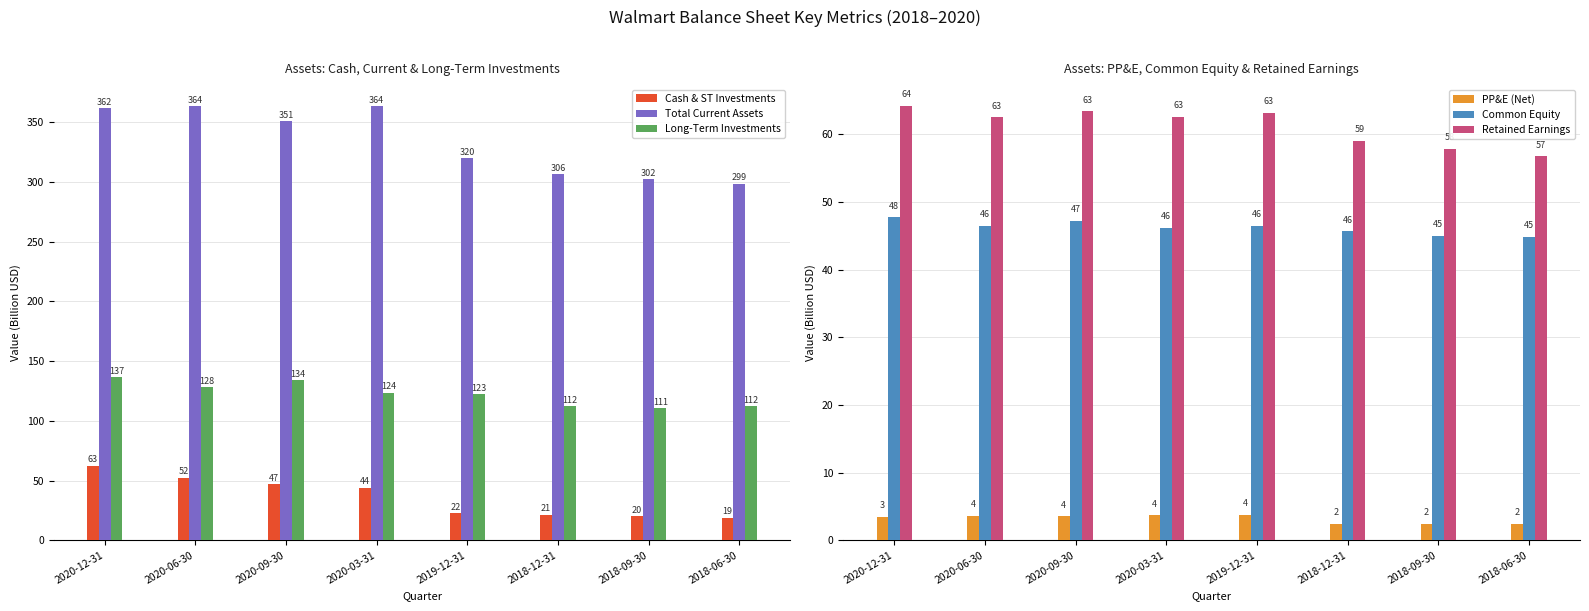

At how many categories does at least one series exceed 263?

8